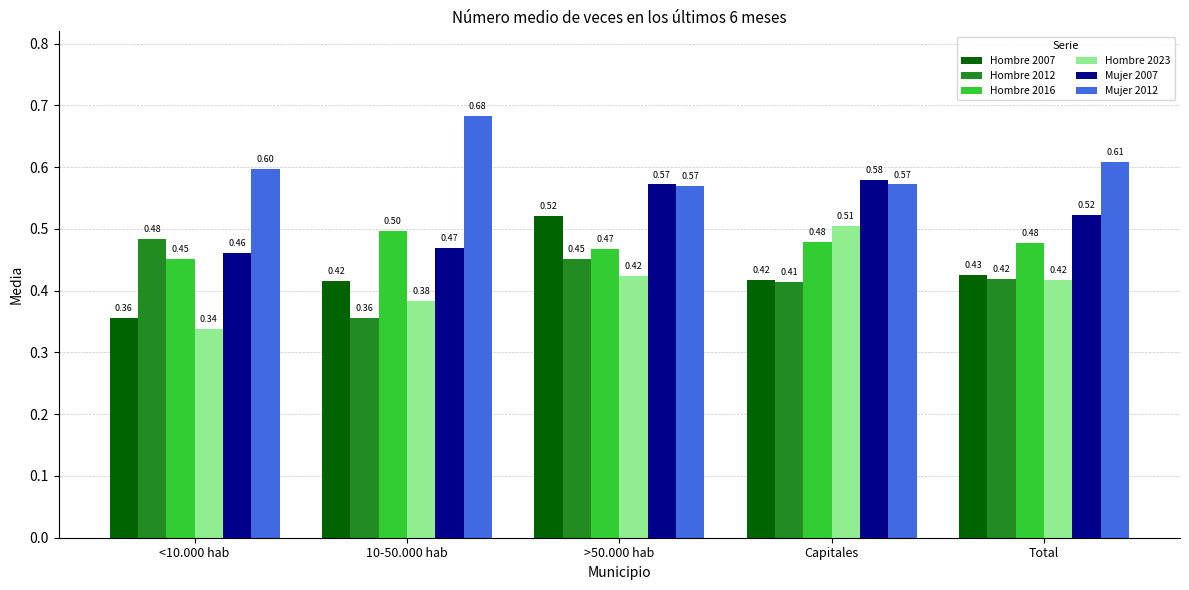

Which series has the widest spread of values?

Hombre 2023